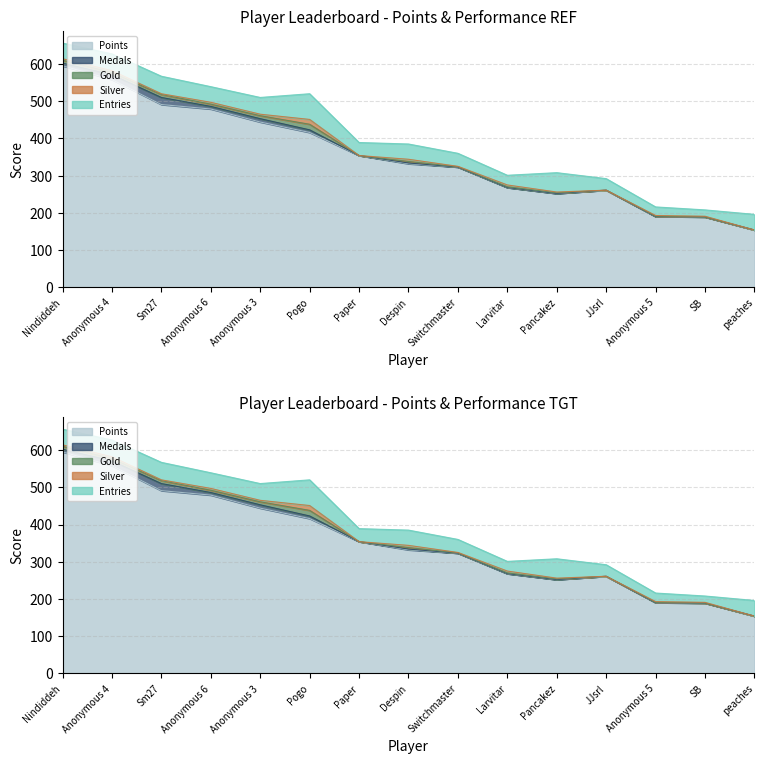

What is the difference between the maximum and minimum values in the Entries series?

52